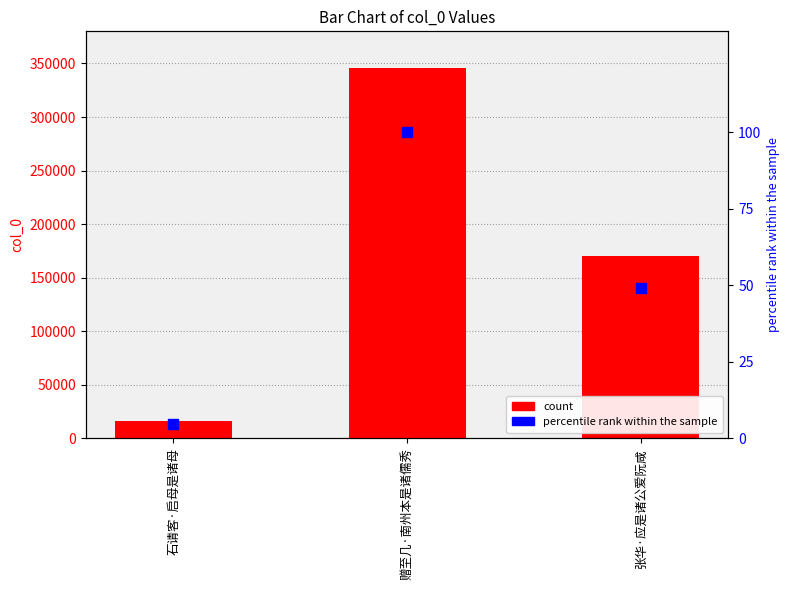

Between 赠至几·南州本是诸儒秀 and 石请客·启母是诸母, which is larger?

赠至几·南州本是诸儒秀